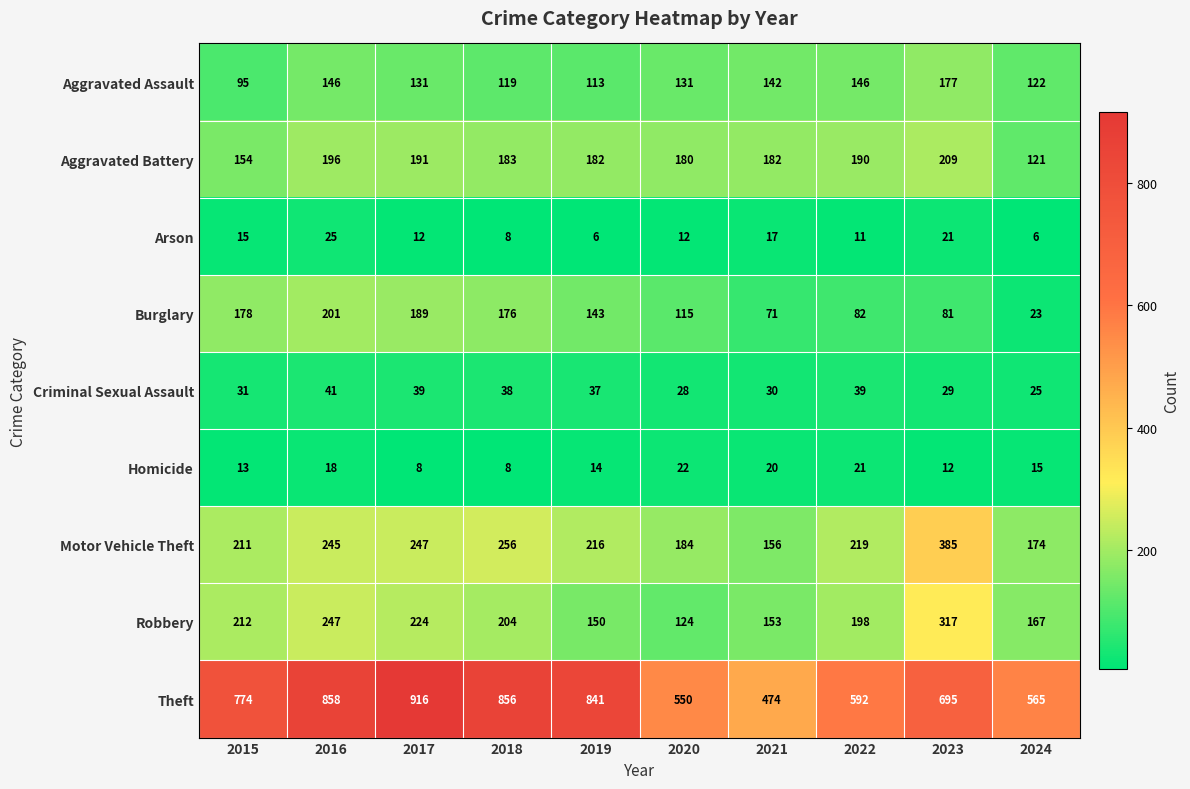

Which label corresponds to the largest value in the chart?

2017